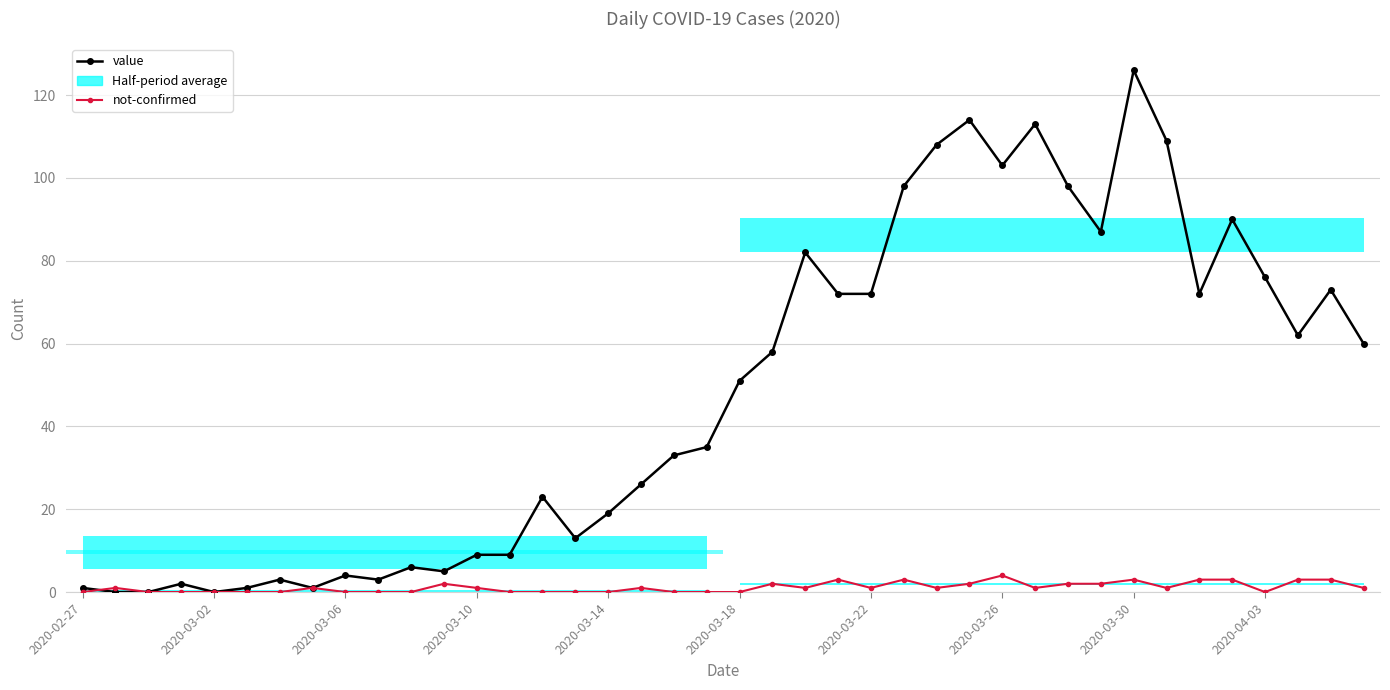

The value series shows 0 at 2020-03-02. True or false?

True